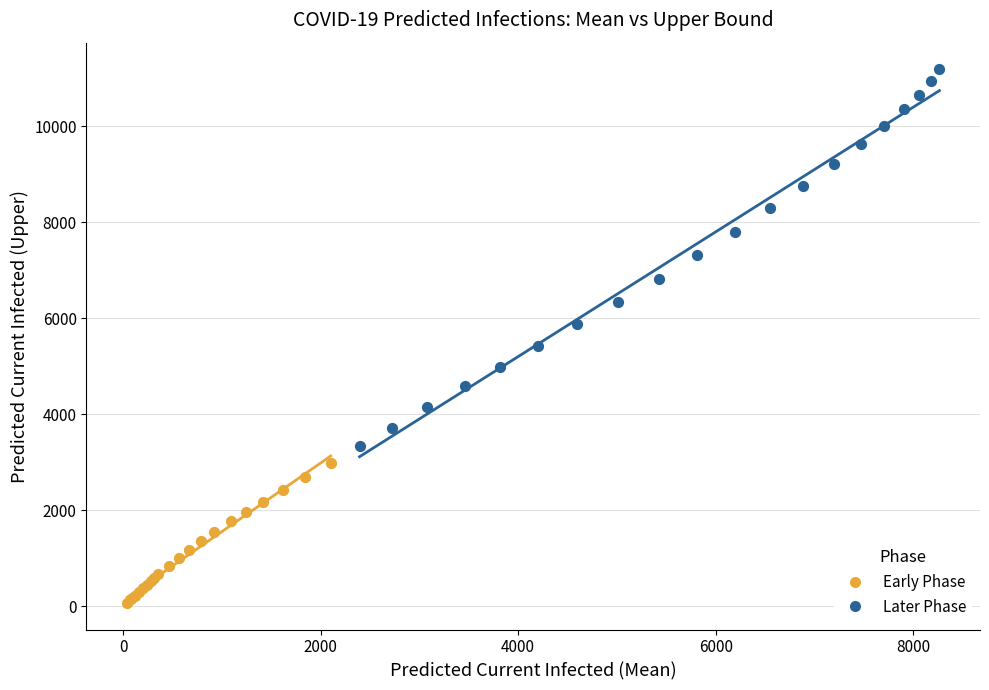

Which series reaches the minimum Y coordinate?

Early Phase